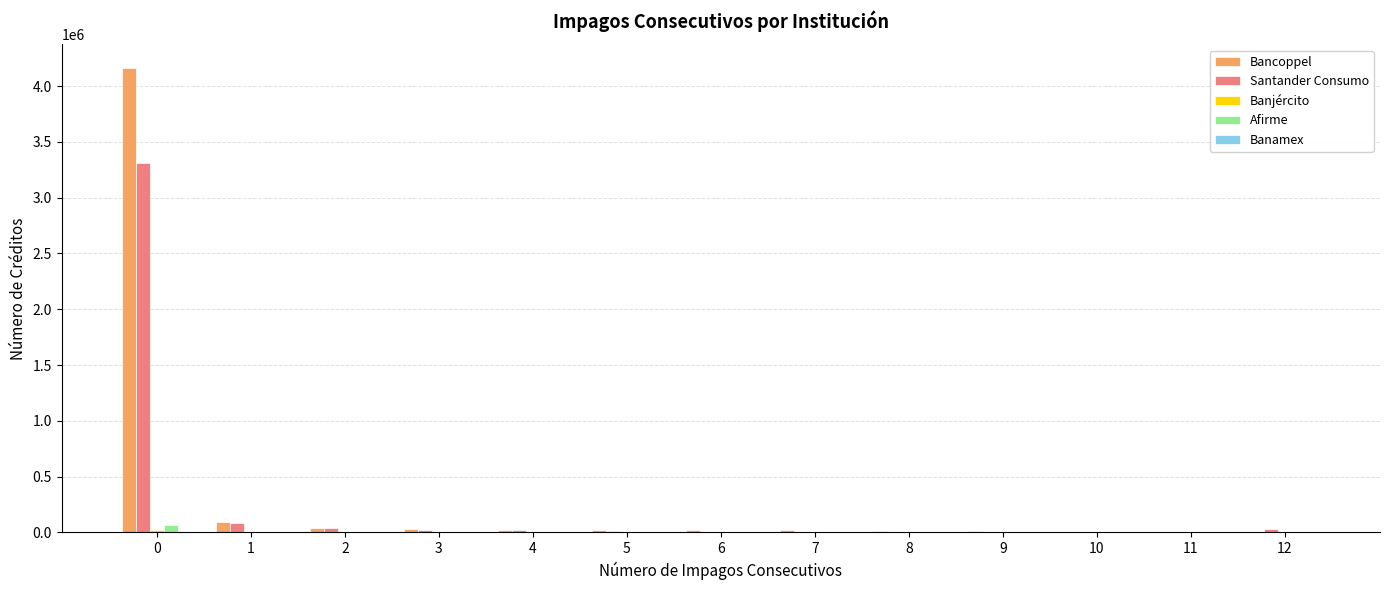

What is the sum of all Santander Consumo values?

3544645